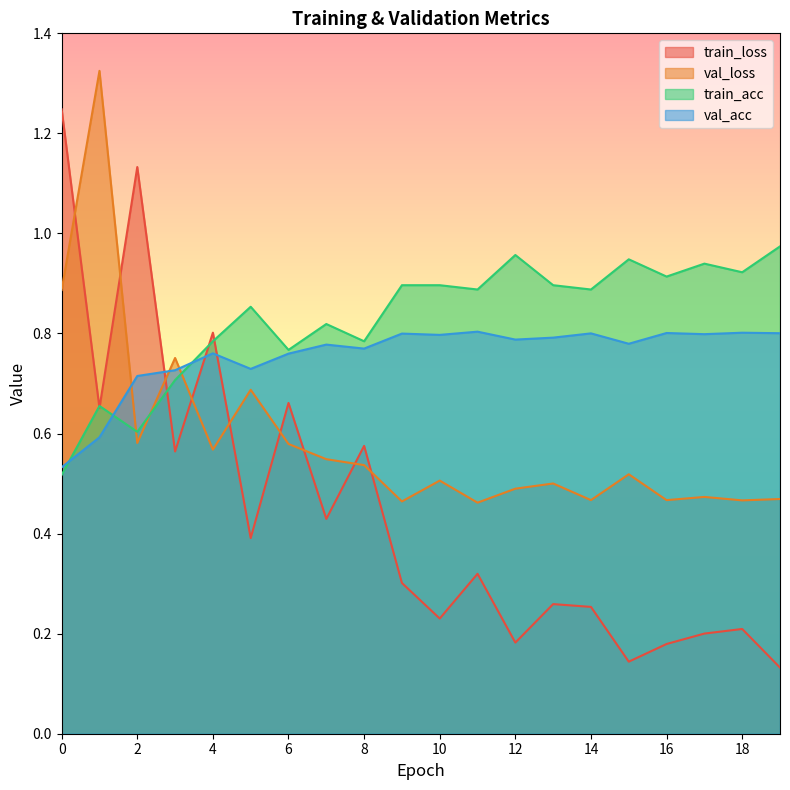

Count the number of categories in the chart.

20